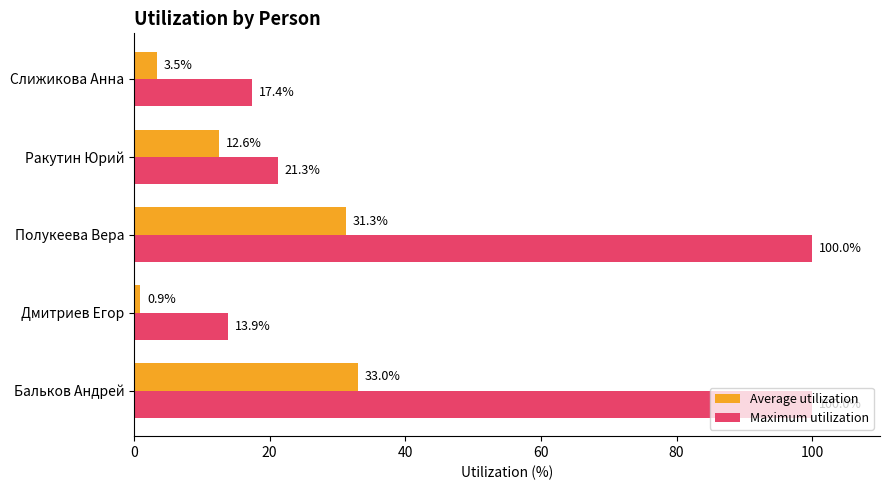

Which category has the lowest value in the Average utilization series?

Дмитриев Егор